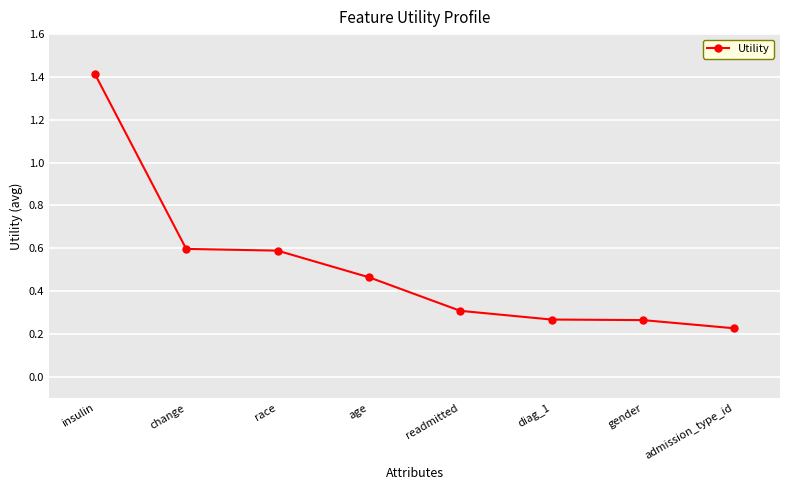

How many lines are shown in the chart?

1